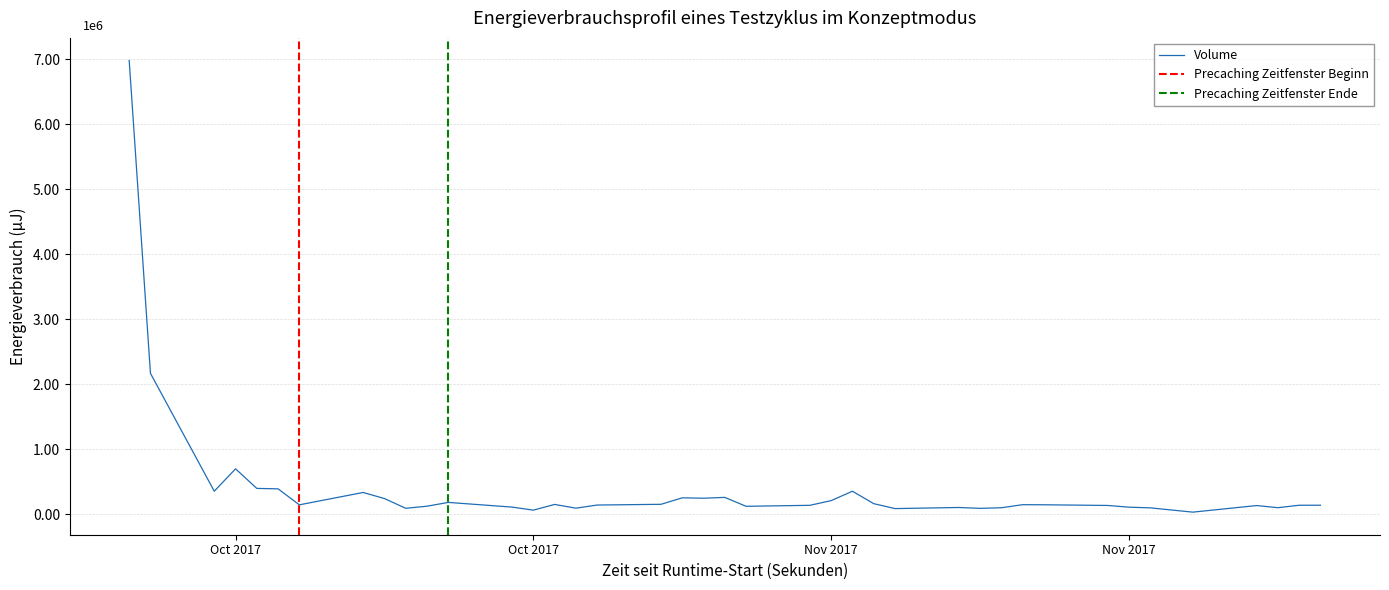

What is the greatest value displayed?

6979166